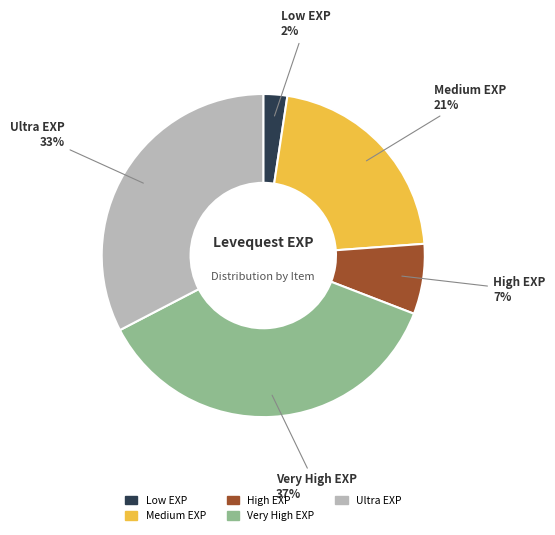

To the nearest percent, what is the average slice percentage?

20%